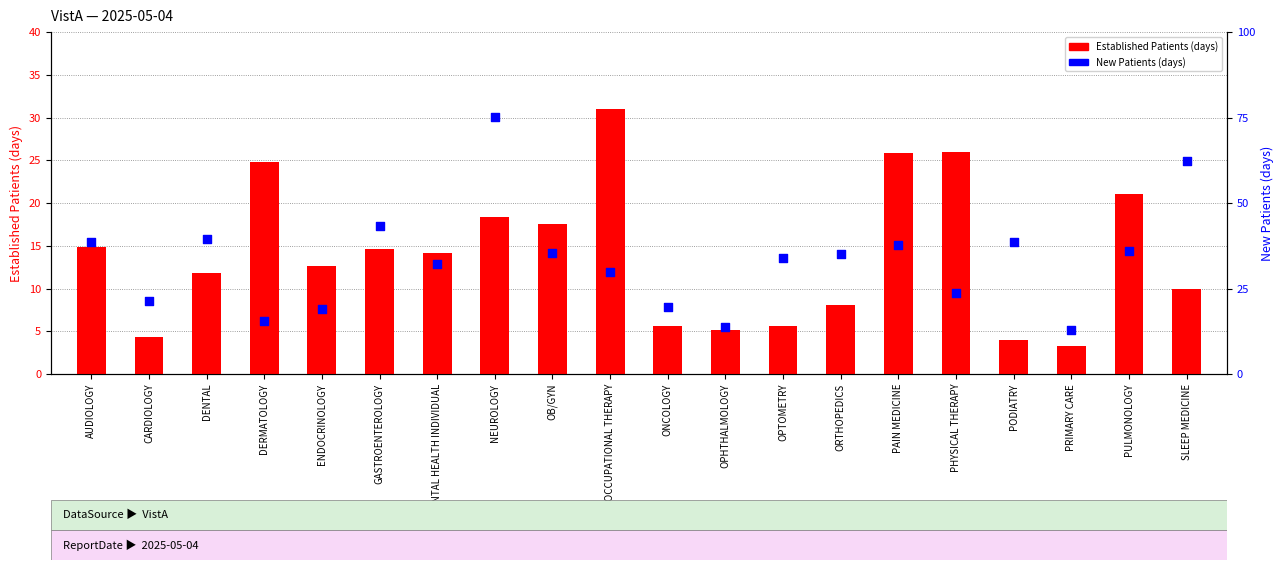

Is the value of Established Patients at DERMATOLOGY greater than the value of New Patients at AUDIOLOGY?

No